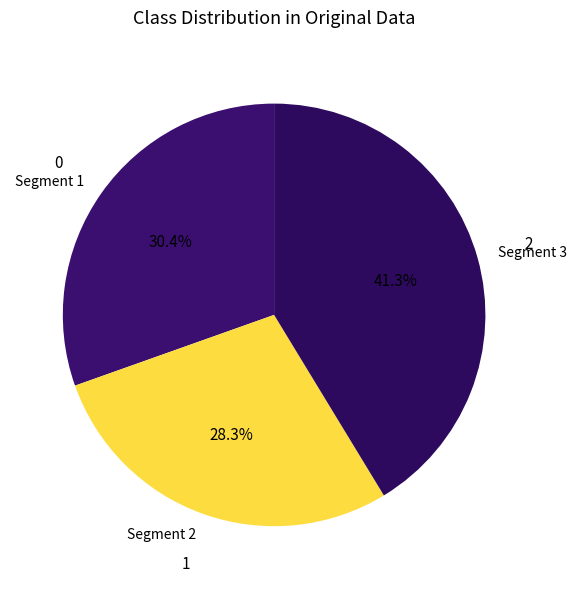

Does any single category account for the majority?

No